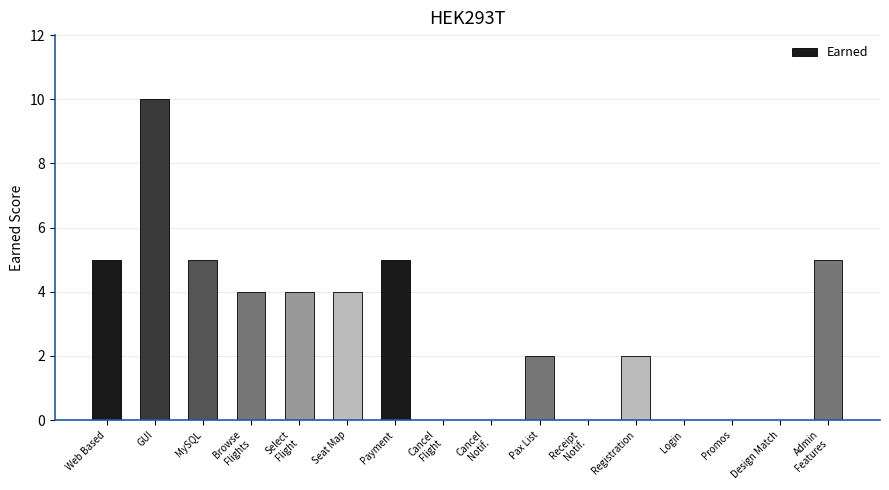

What is the sum of the values at Design Match and GUI?

10